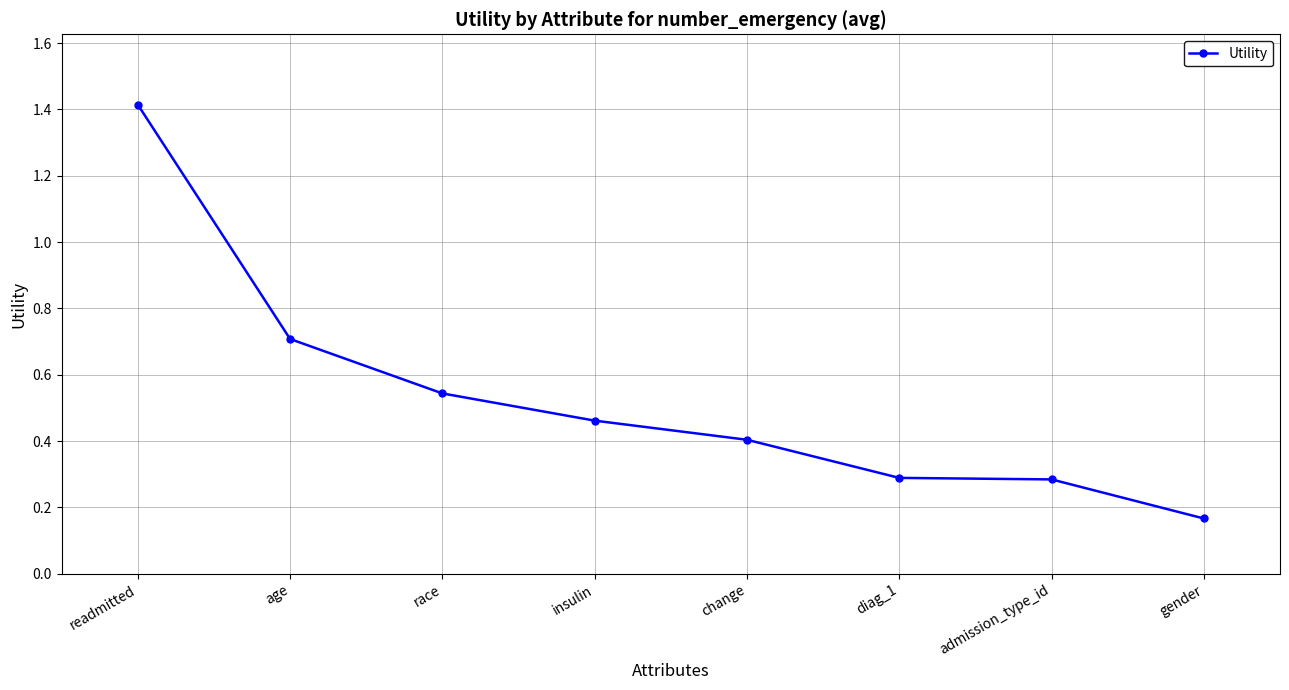

Does the chart display data point markers on the line(s)?

Yes